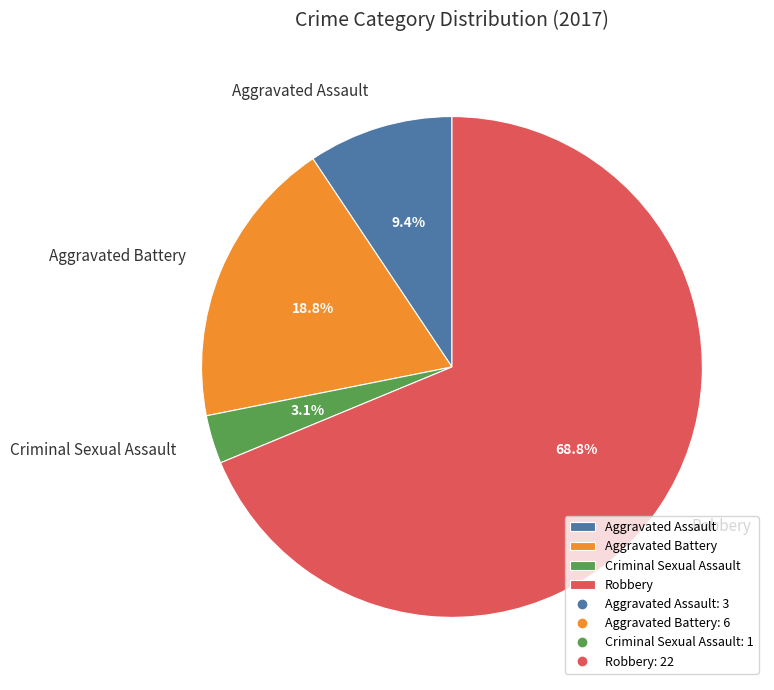

Rank the categories by value from highest to lowest.

Robbery, Aggravated Battery, Aggravated Assault, Criminal Sexual Assault